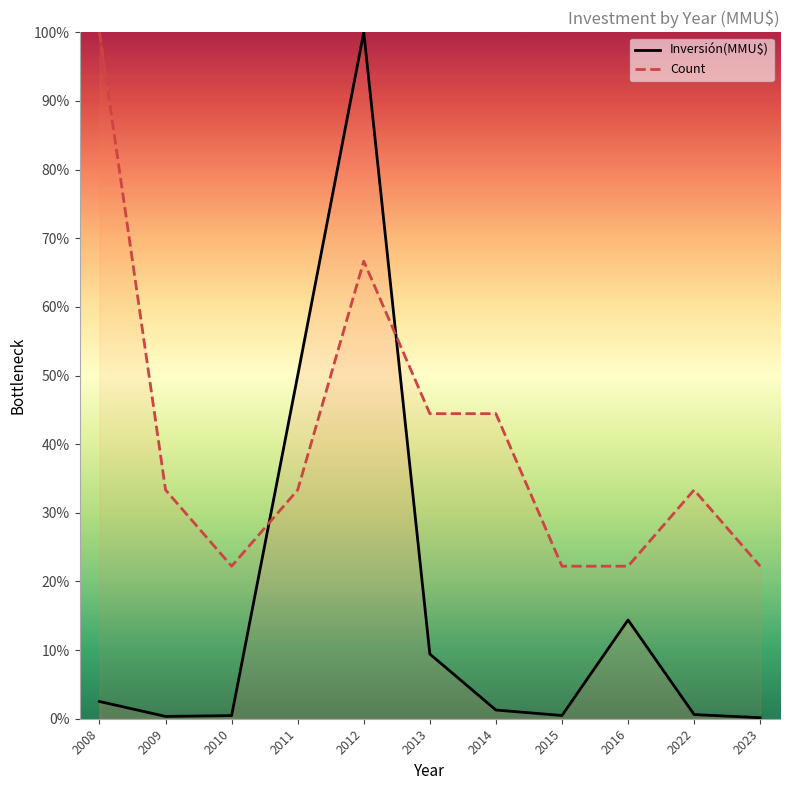

The value of Inversión(MMU$) at 2010 is 0.5. True or false?

True